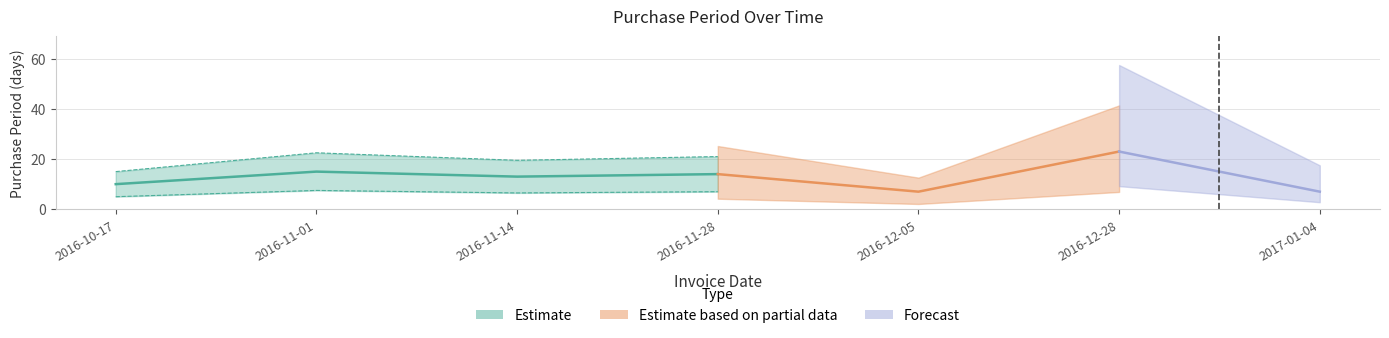

What is the maximum value shown in the chart?

23